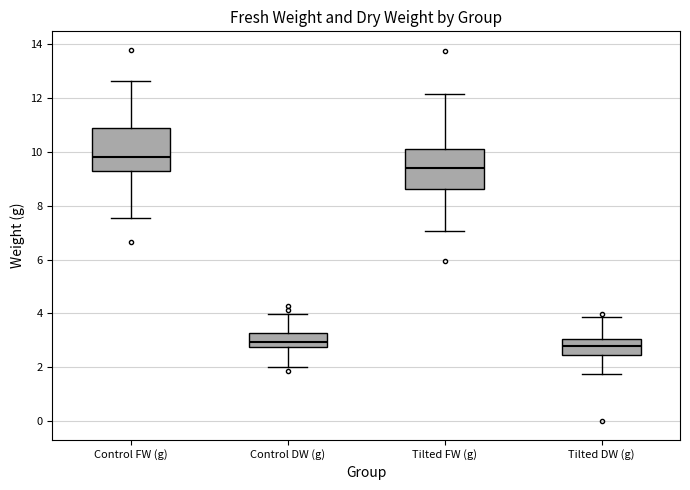

Where is the lower edge of the box for Control FW (g) on the y-axis? The values are not printed on the chart, so give them approximately, as read against the axis.

9.2